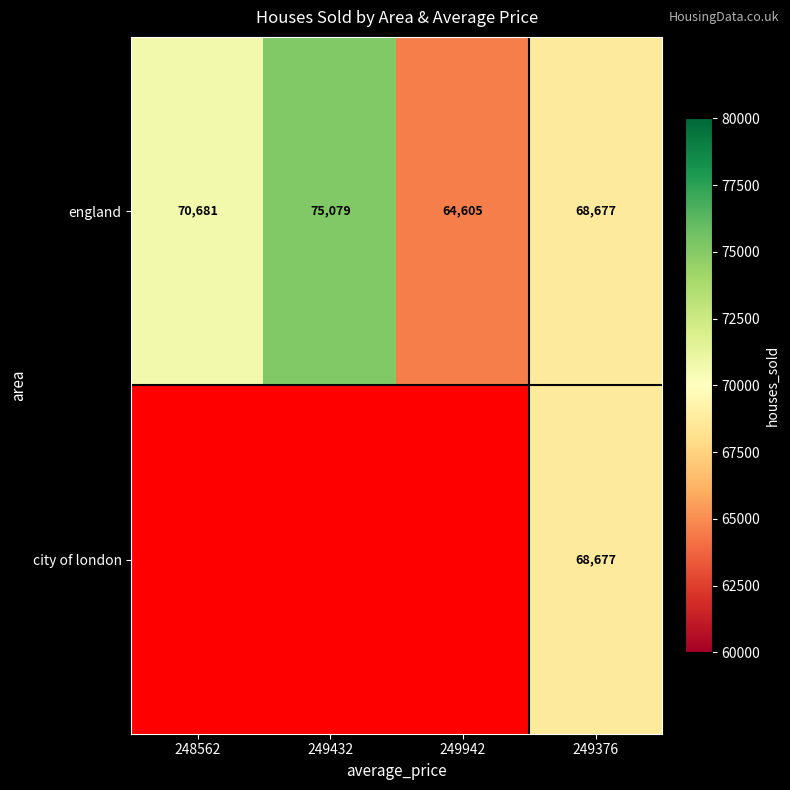

How many categories are shown in the chart?

4